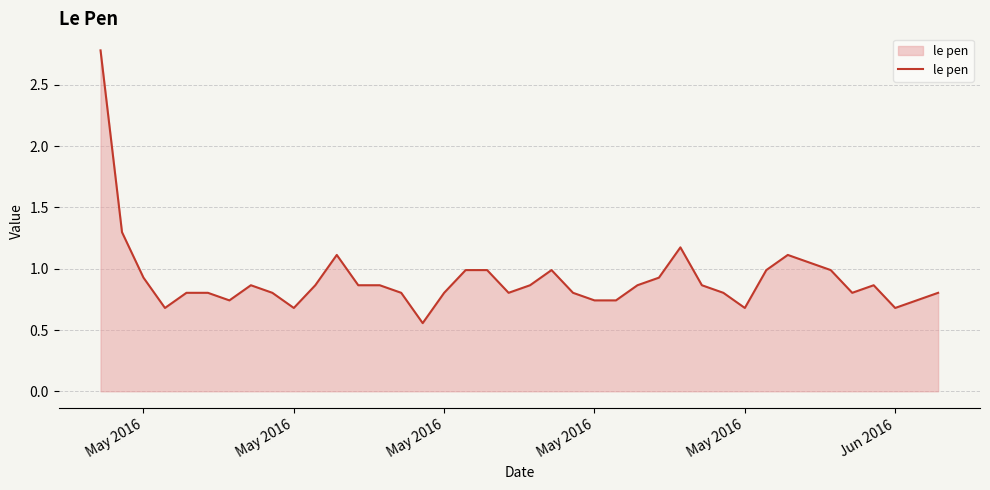

What is the greatest value displayed?

2.8